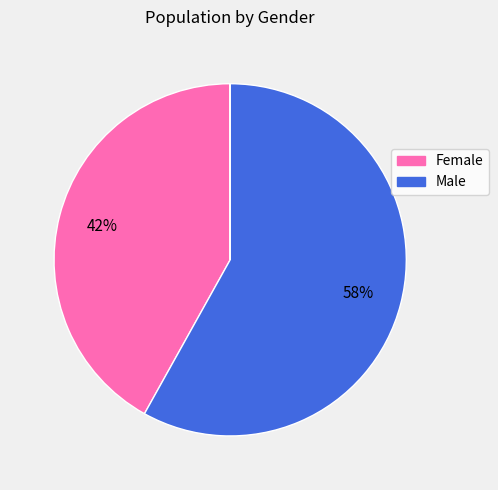

Is there any slice that represents more than half of the pie?

Yes